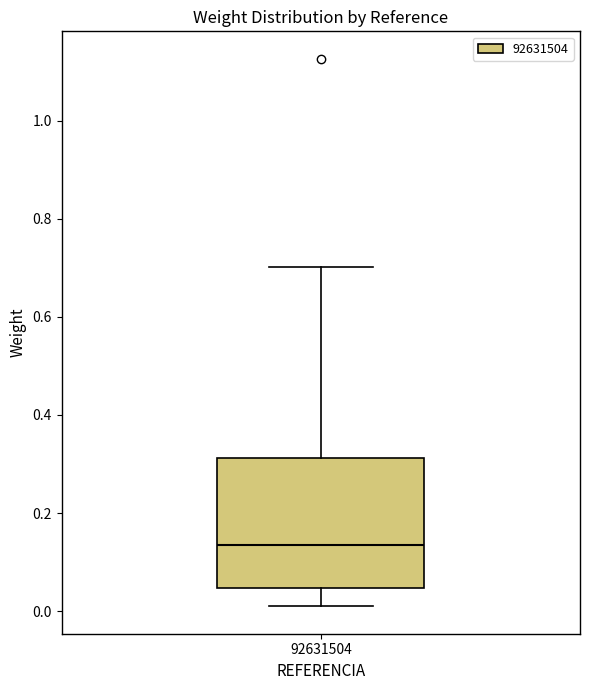

Transcribe this box plot: give where the median line is, the range the box spans, and where the two whiskers end, as read against the y-axis. The values are not printed on the chart, so give them approximately, as read against the axis.

median 0.14, box 0.04 to 0.32, whiskers 0.02 to 0.70